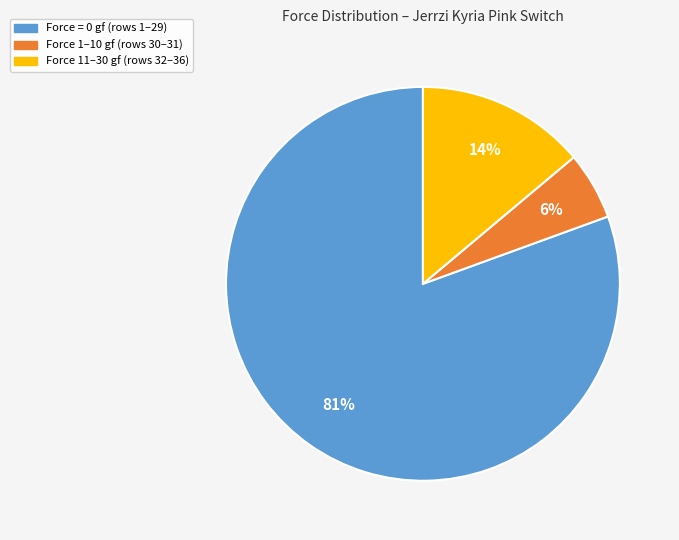

To the nearest percent, what portion does Force 11–30 gf (rows 32–36) represent?

14%